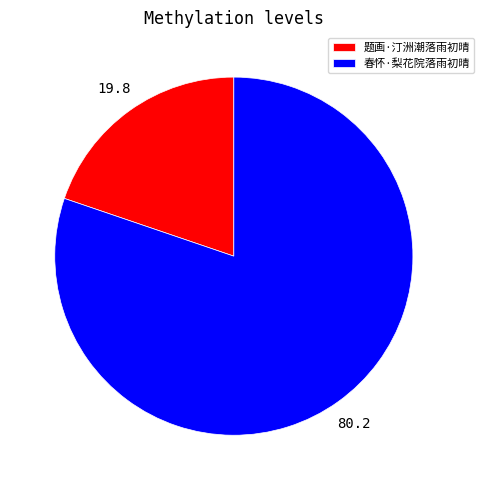

Is it true that 题画·汀洲潮落雨初晴 is 34% of the pie?

False